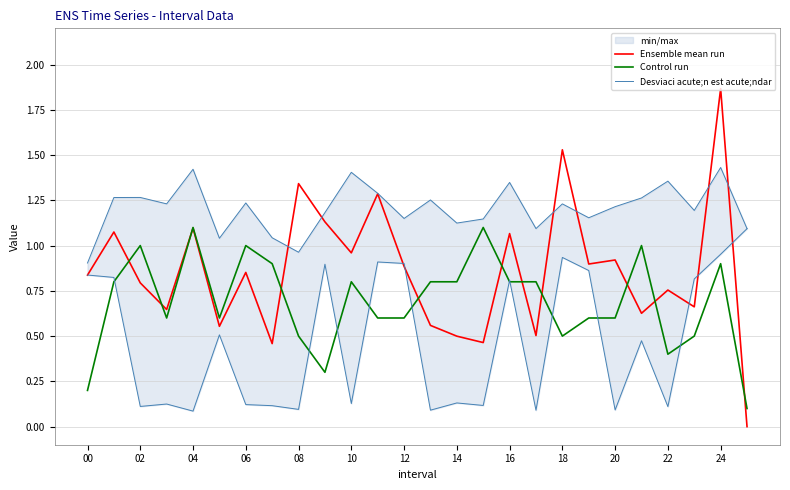

True or false: Control run has a value of 0.4 at 06.

False